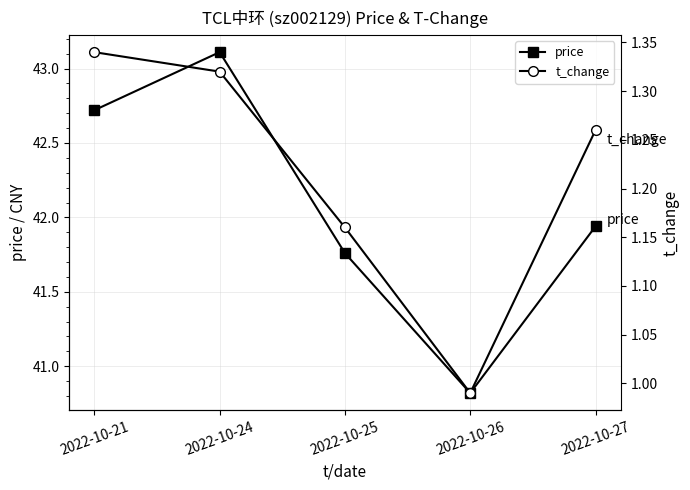

What is the maximum value shown in the chart?

43.1